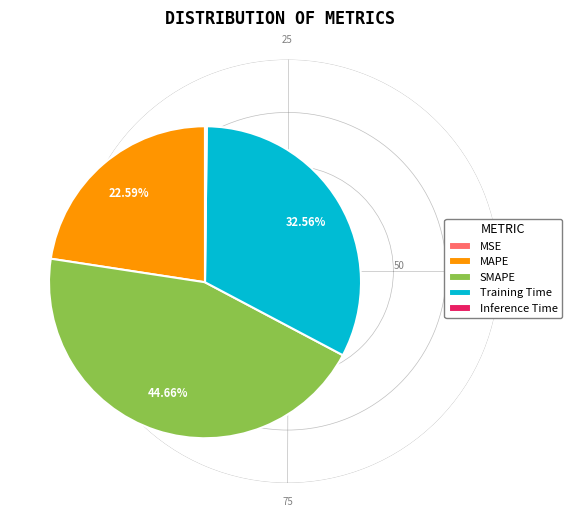

The MAPE slice represents 23% of the pie. True or false?

True